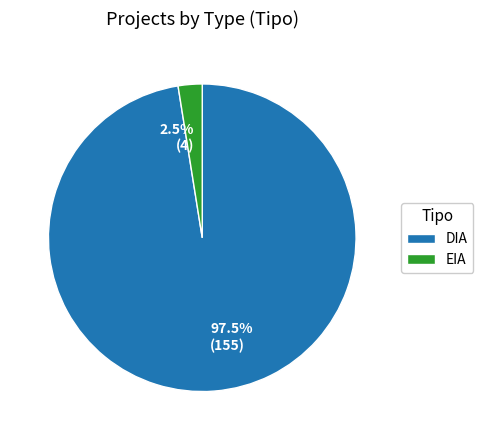

What percentage do 2.5% (4) and 97.5% (155) together represent?

100.0%